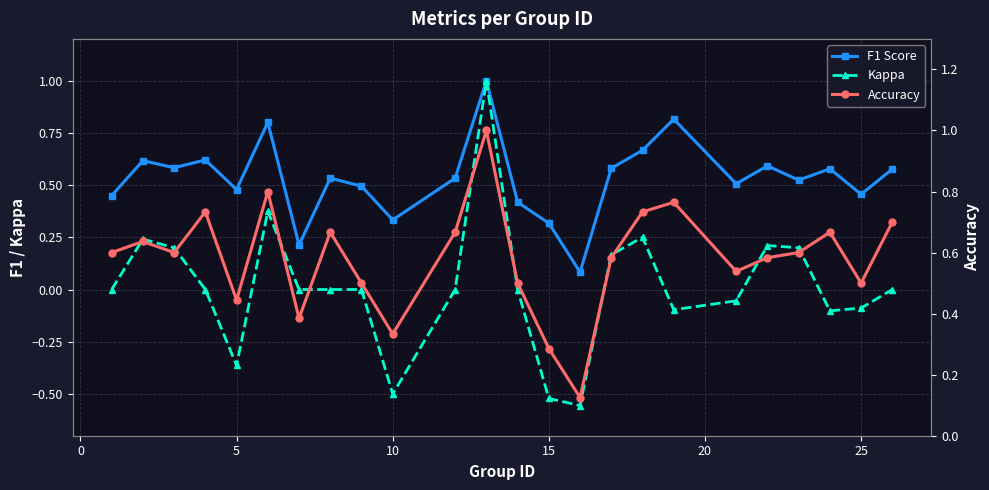

Does the chart display data point markers on the line(s)?

Yes